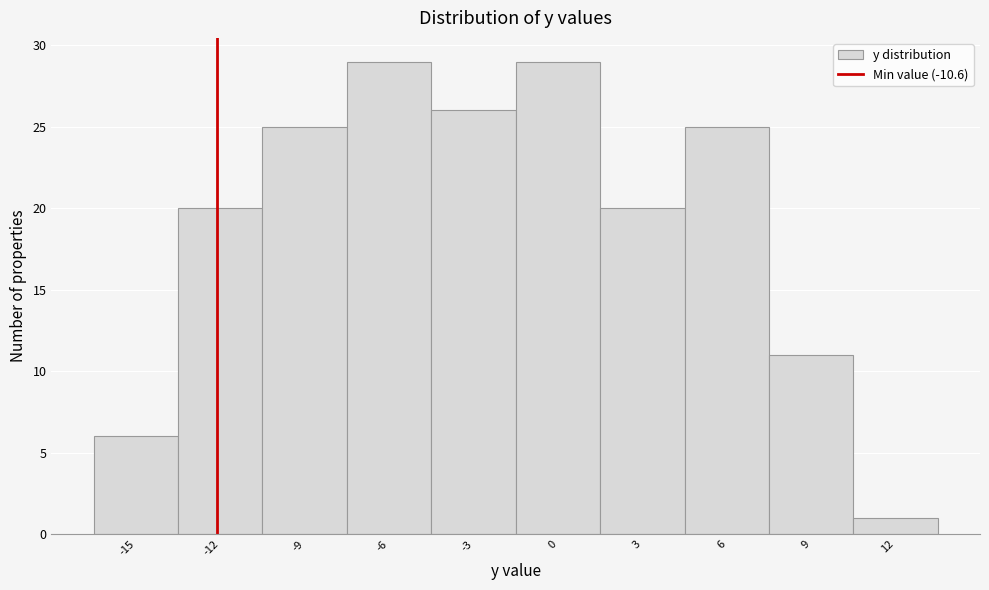

Reading left to right, what are all the values shown in this chart?

-15=6	-12=20	-9=25	-6=29	-3=26	0=29	3=20	6=25	9=11	12=1